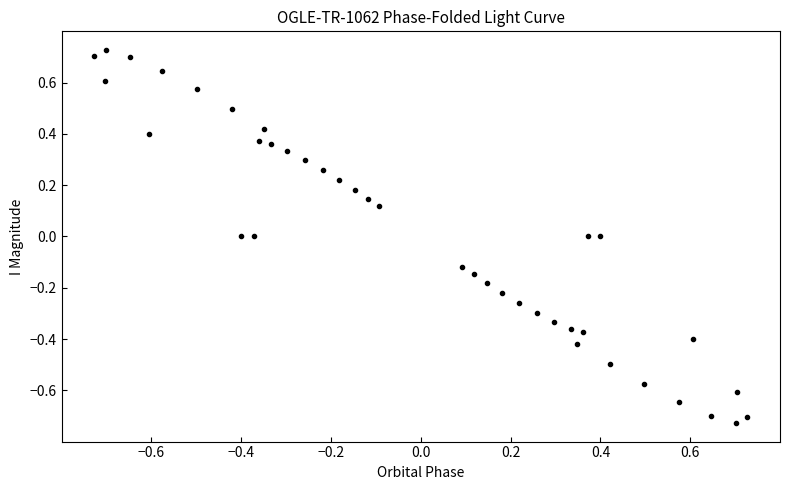

What is the range of X values (max minus min)?

1.5